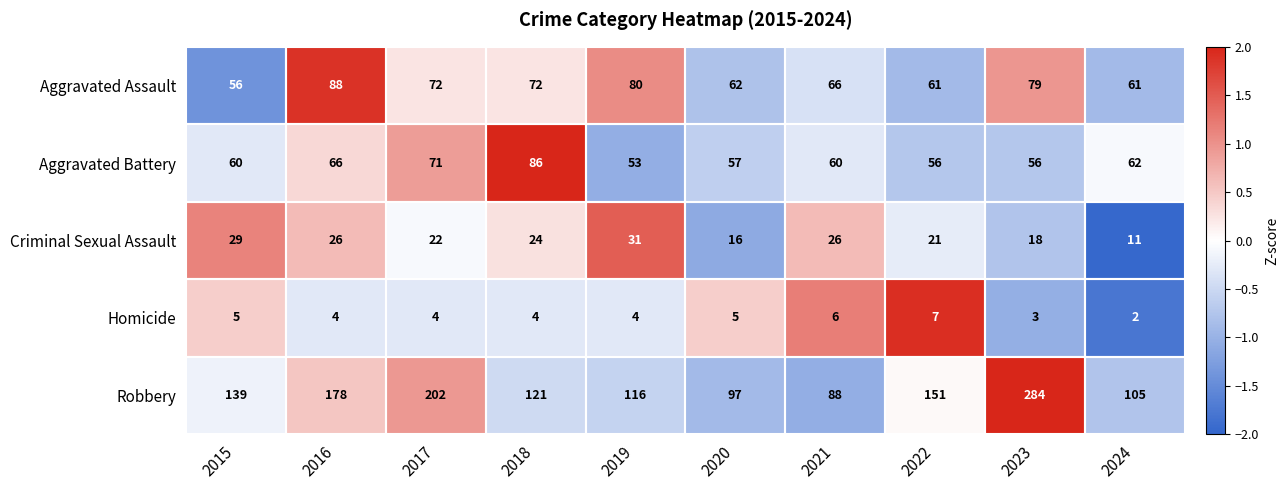

True or false: Aggravated Battery has a value of 57 at 2020.

True